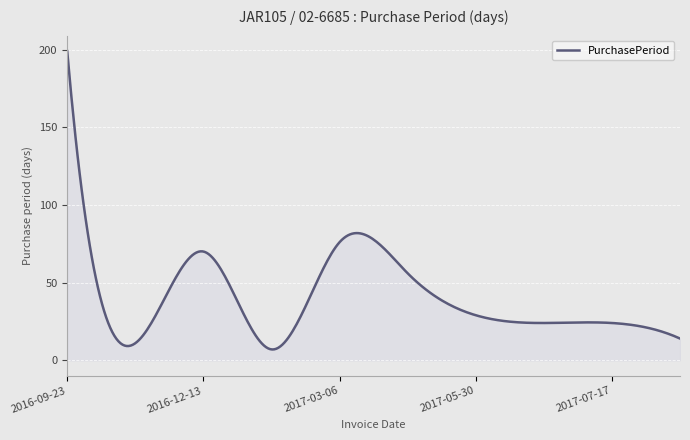

How many categories are shown in the chart?

300